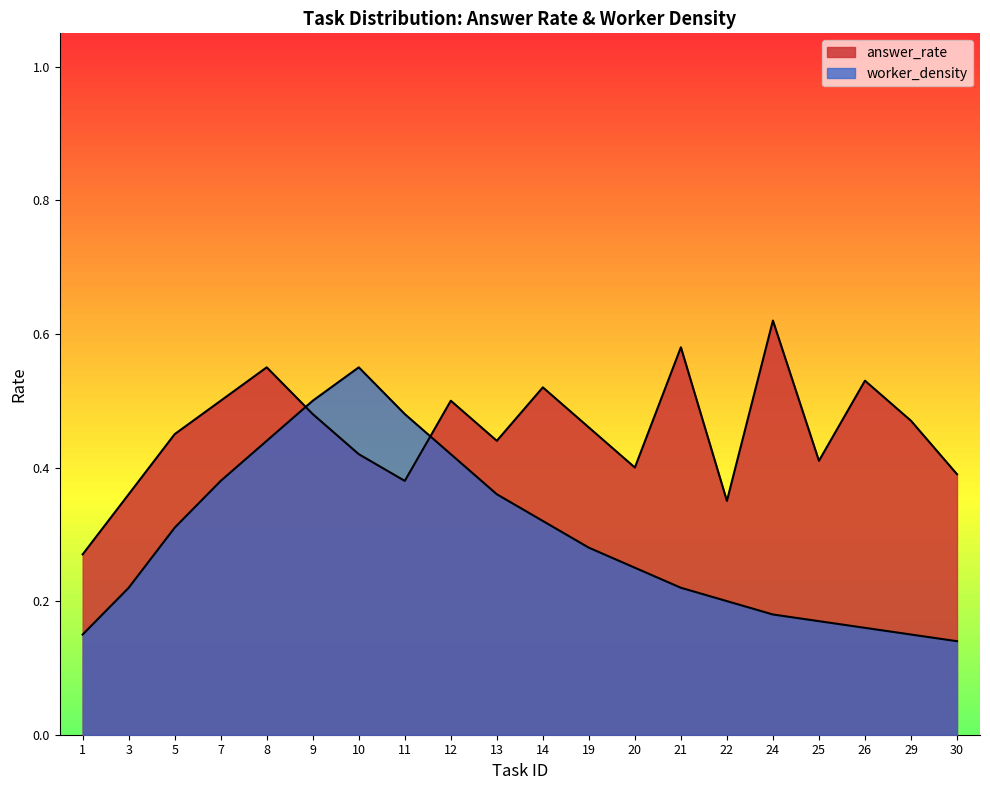

Where do worker_density and answer_rate first cross each other?

8 and 9